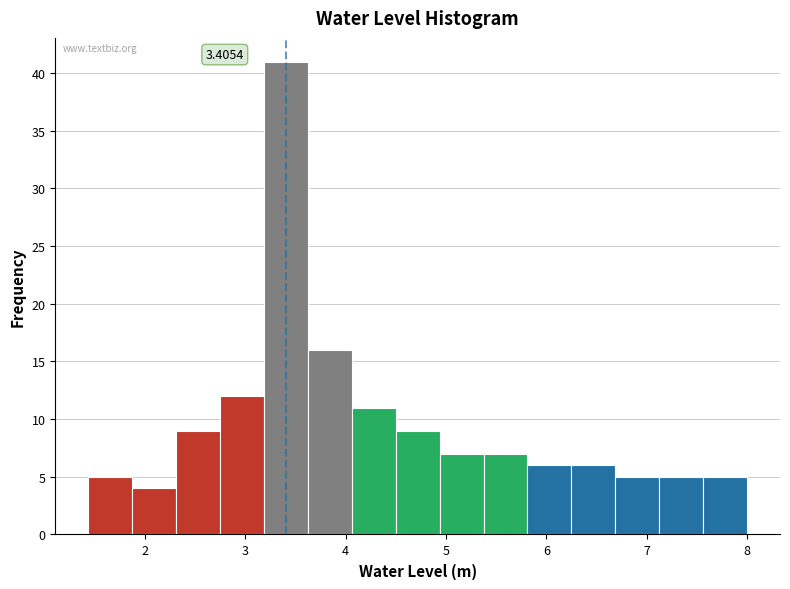

Over which range of the x-axis is the bar tallest?

3.2 to 3.6